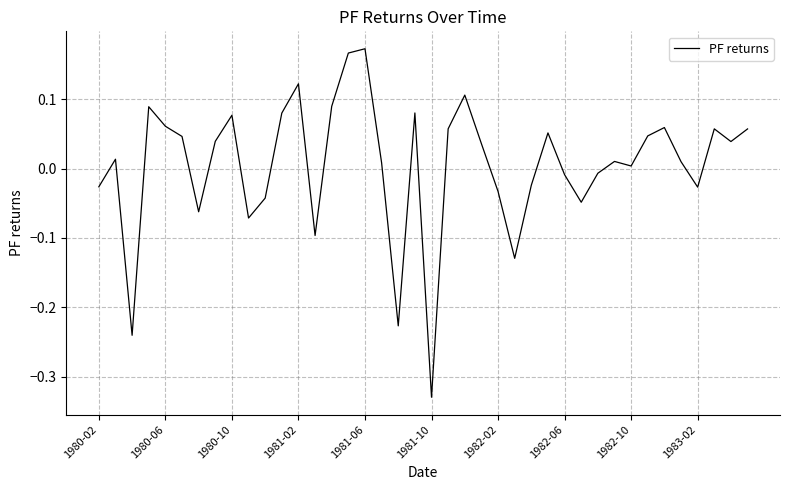

What is the difference between the maximum and minimum values?

0.5